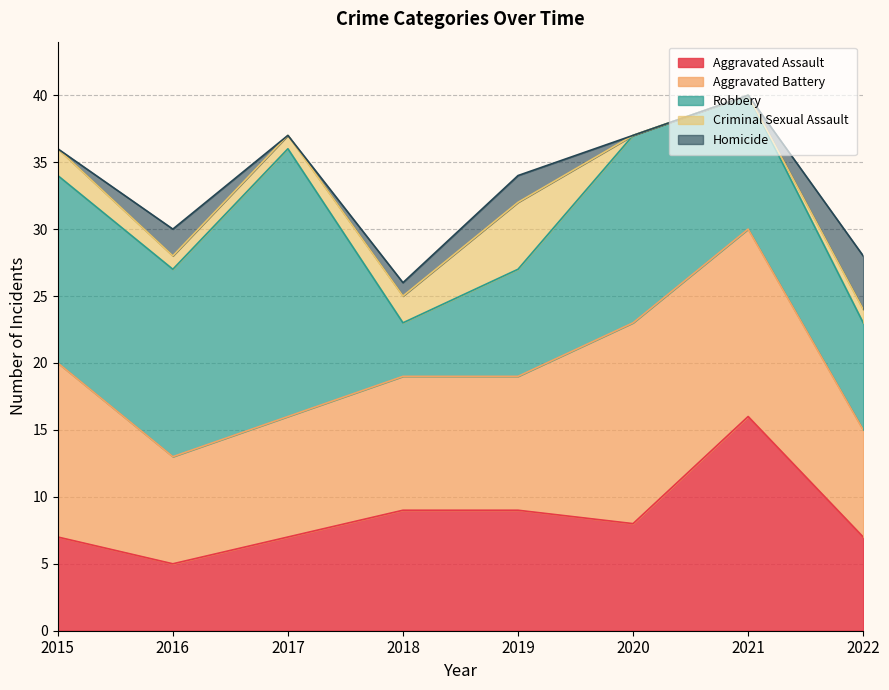

At 2017, list the series in order from smallest to largest.

Homicide, Criminal Sexual Assault, Aggravated Assault, Aggravated Battery, Robbery